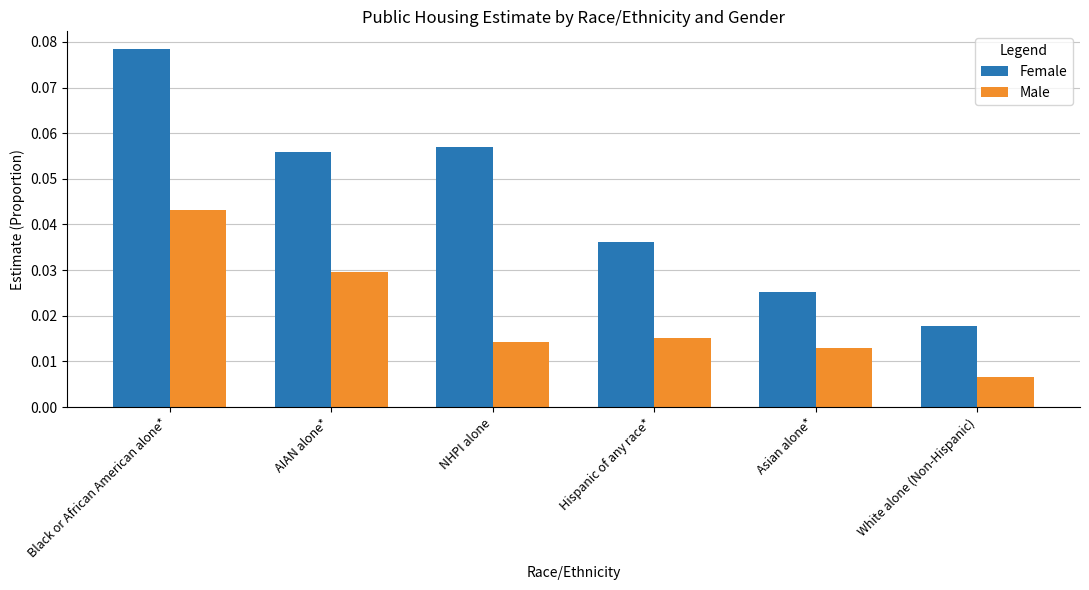

Is the value of Male at AIAN alone* greater than the value of Female at AIAN alone*?

No